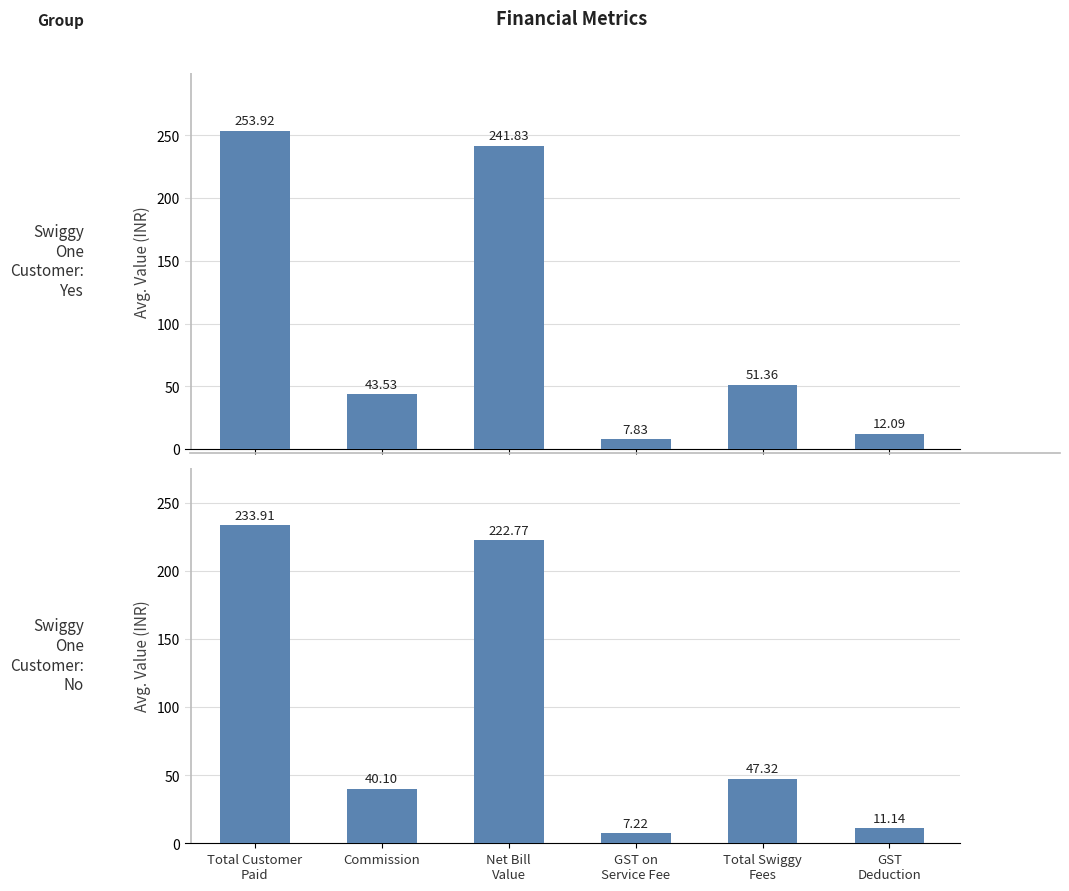

What is the value of the Swiggy One Customer: No bar at the 2nd from the left?

40.1